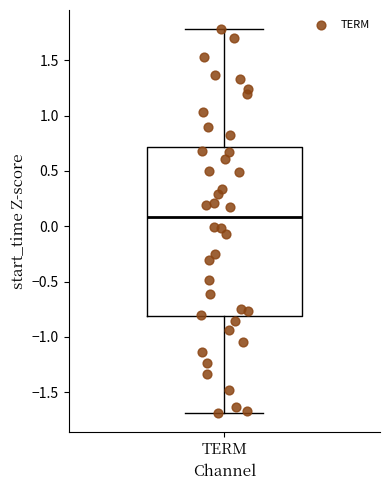

Read this box plot against the y-axis: the position of the median line, the range covered by the box, and the ends of both whiskers. The values are not printed on the chart, so give them approximately, as read against the axis.

median 0.1, box -0.8 to 0.7, whiskers -1.7 to 1.8